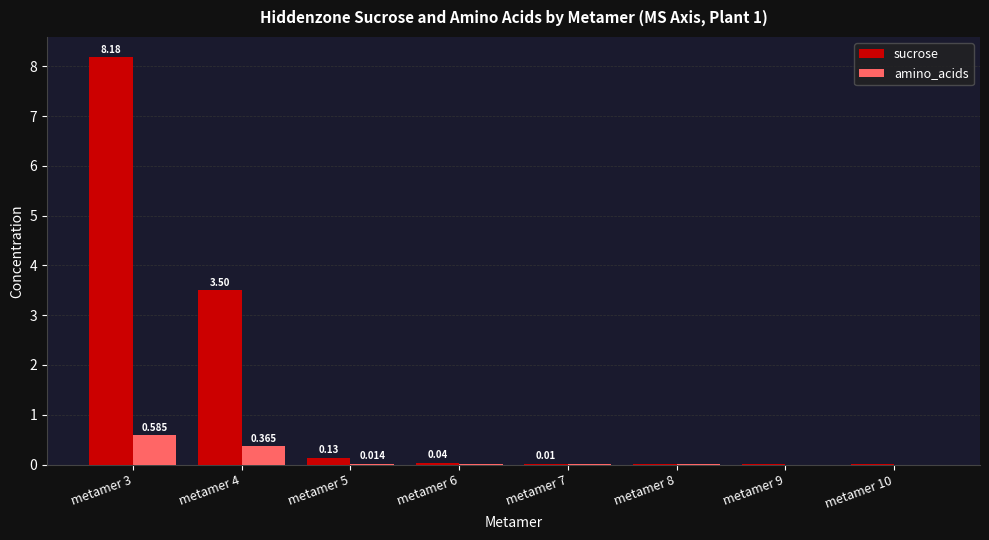

Which series has the largest total across all categories?

sucrose